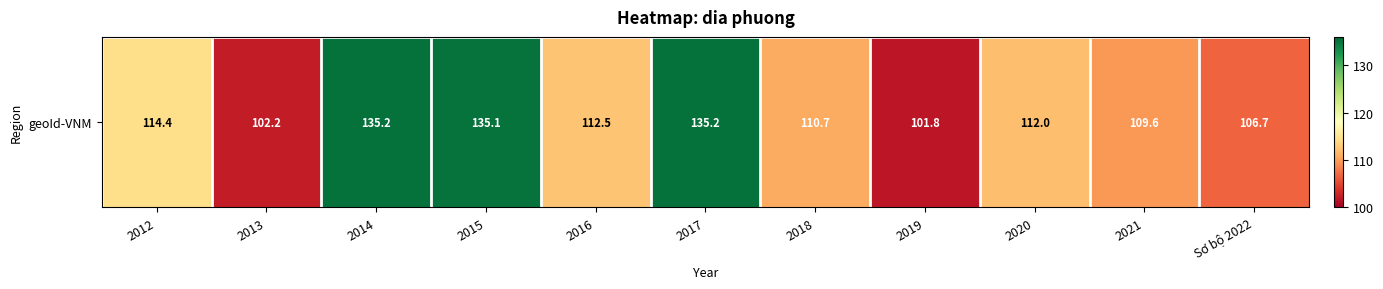

True or false: the data shows 161.9 at 2021.

False